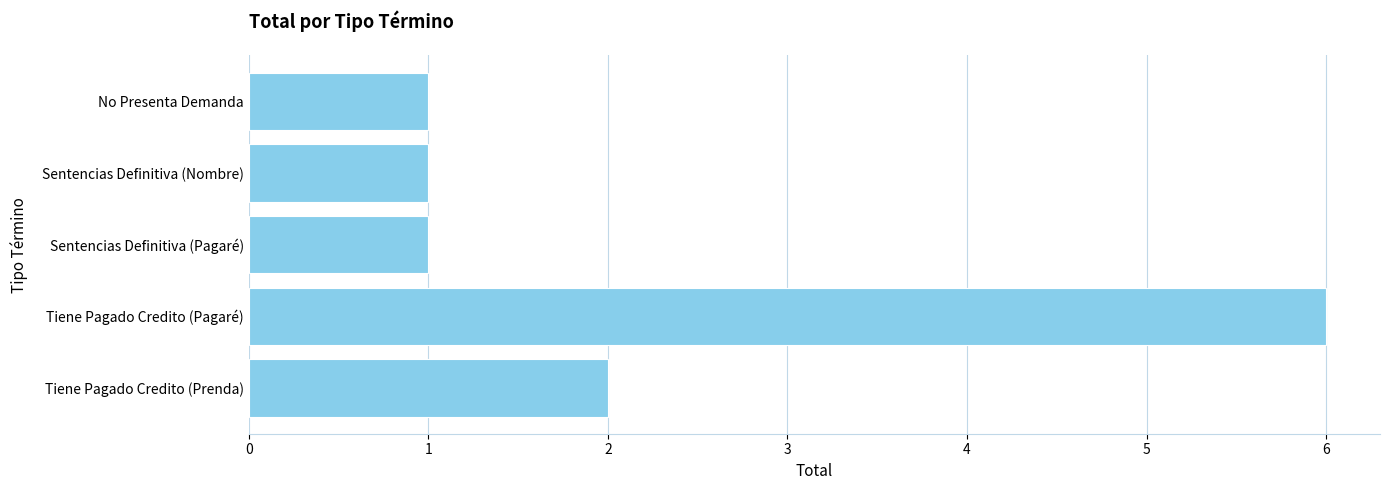

The chart shows a value of 6 at Tiene Pagado Credito (Pagaré). True or false?

True